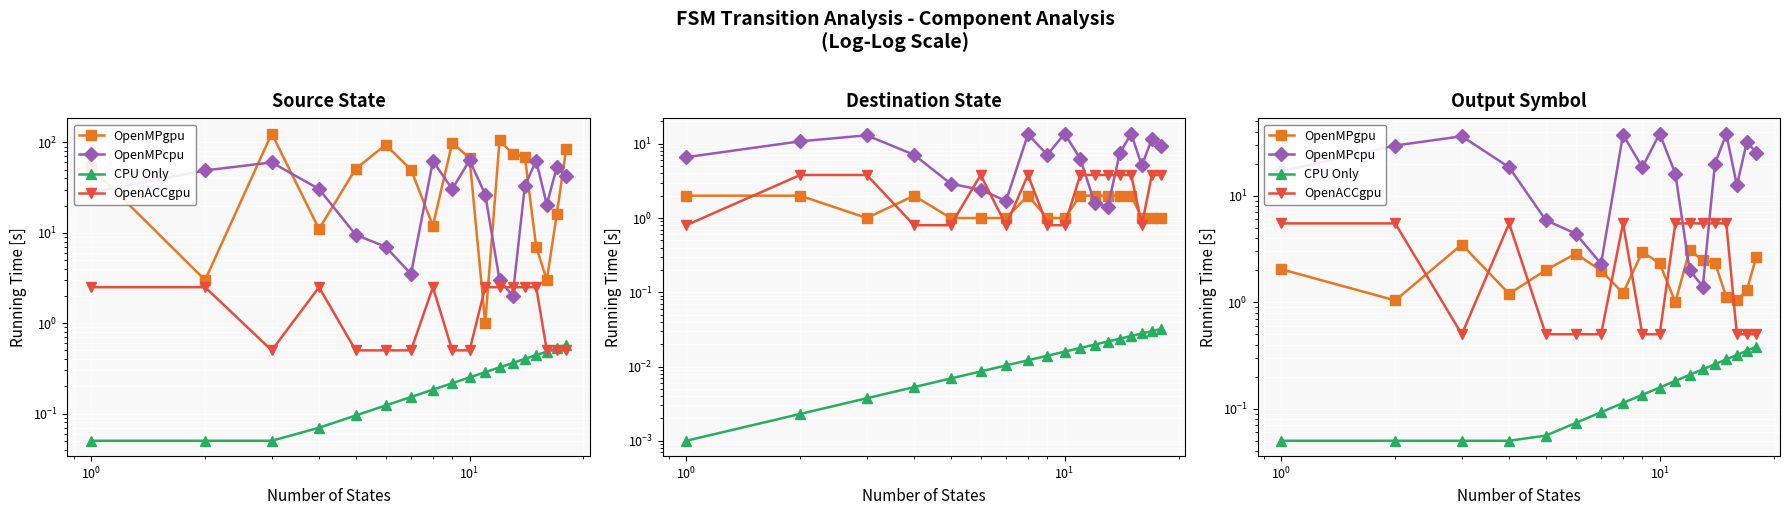

What is the difference between the second highest and minimum values in the OpenMPcpu series?

36.6